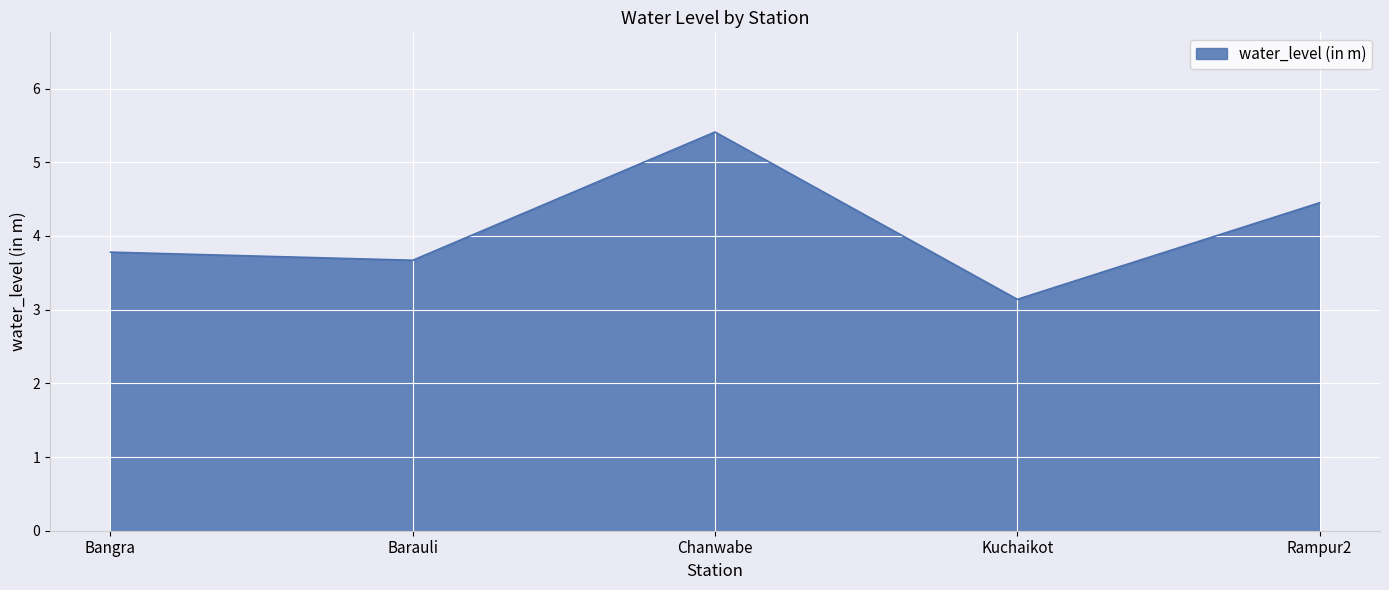

What position from the left is Chanwabe?

3